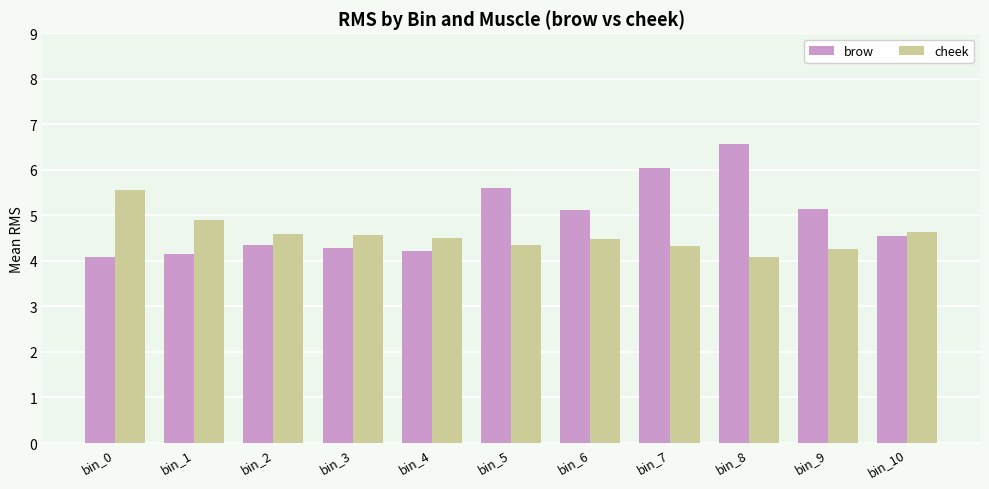

Which series has the largest total across all categories?

brow